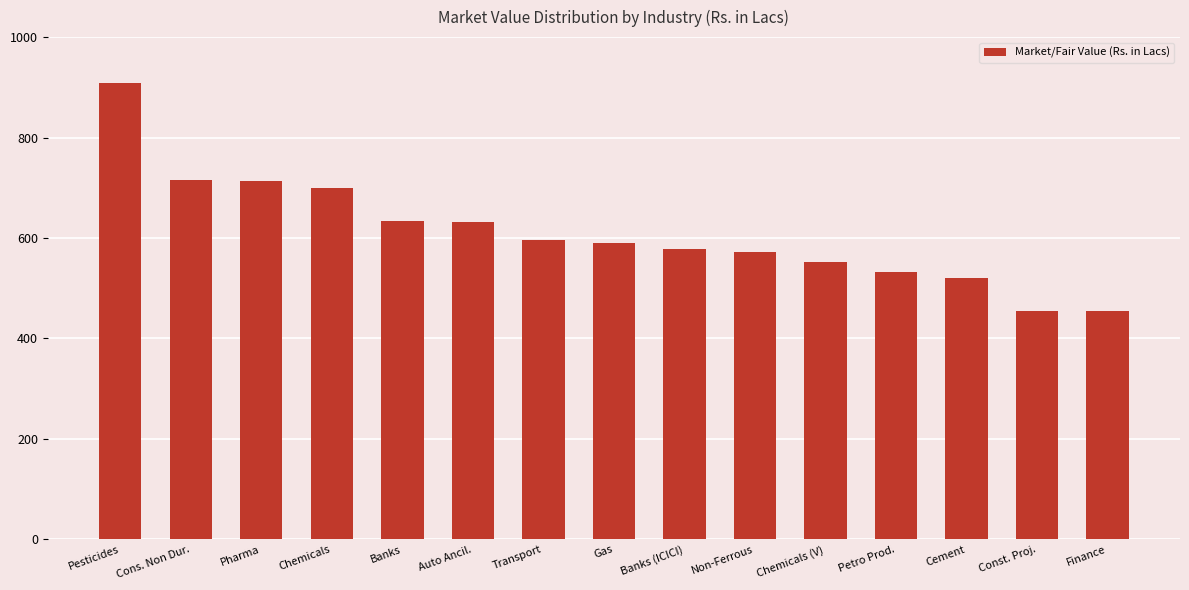

What is the value of the 5th bar from the left?

634.5